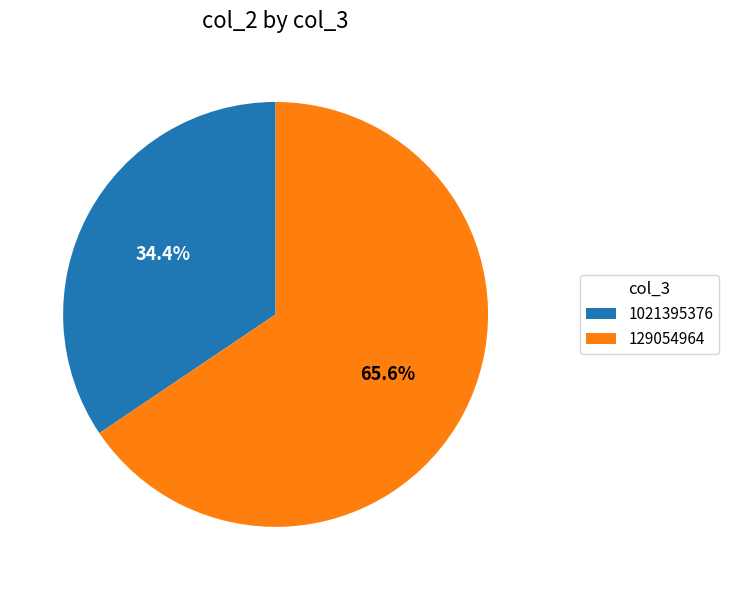

Between 129054964 and 1021395376, which is larger?

129054964